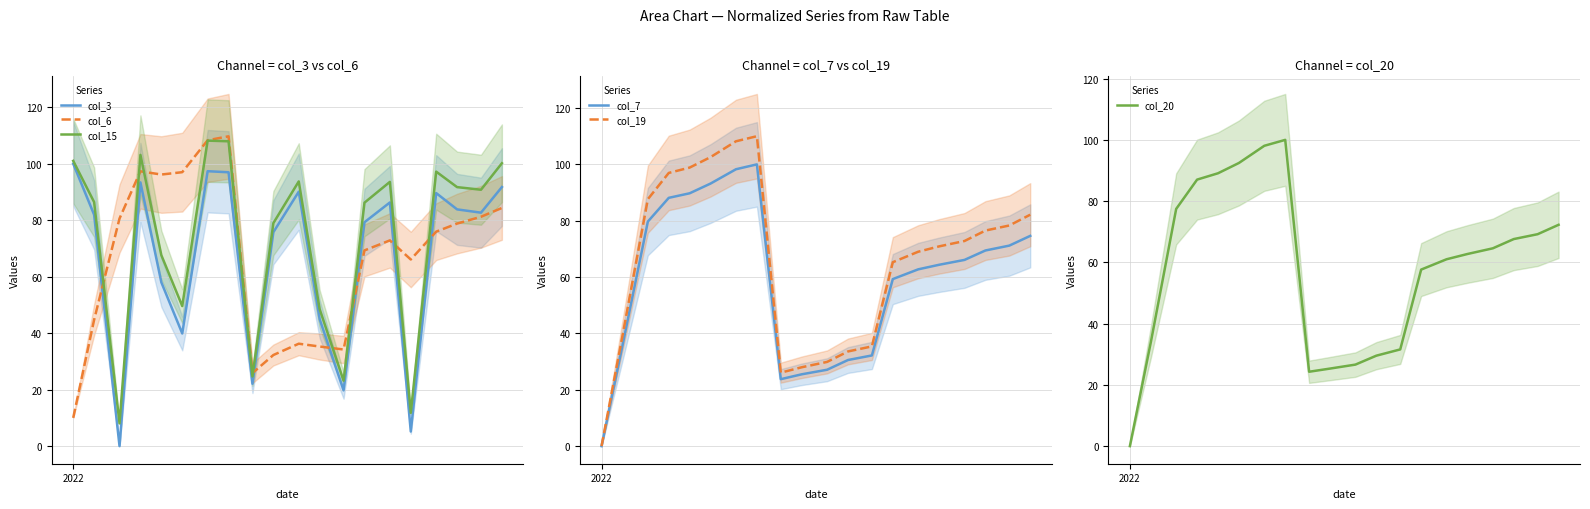

What is the maximum value for col_3?

100.0